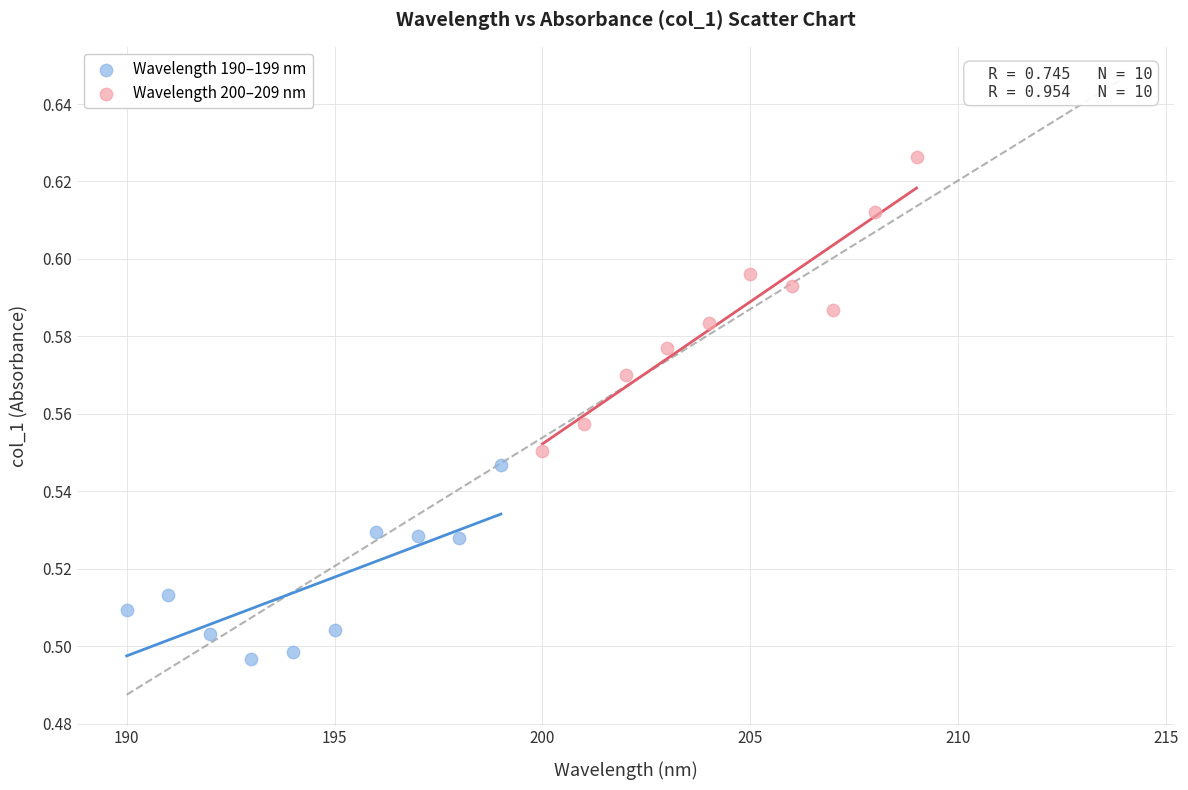

Which series has the widest spread of Y values?

Wavelength 200–209 nm